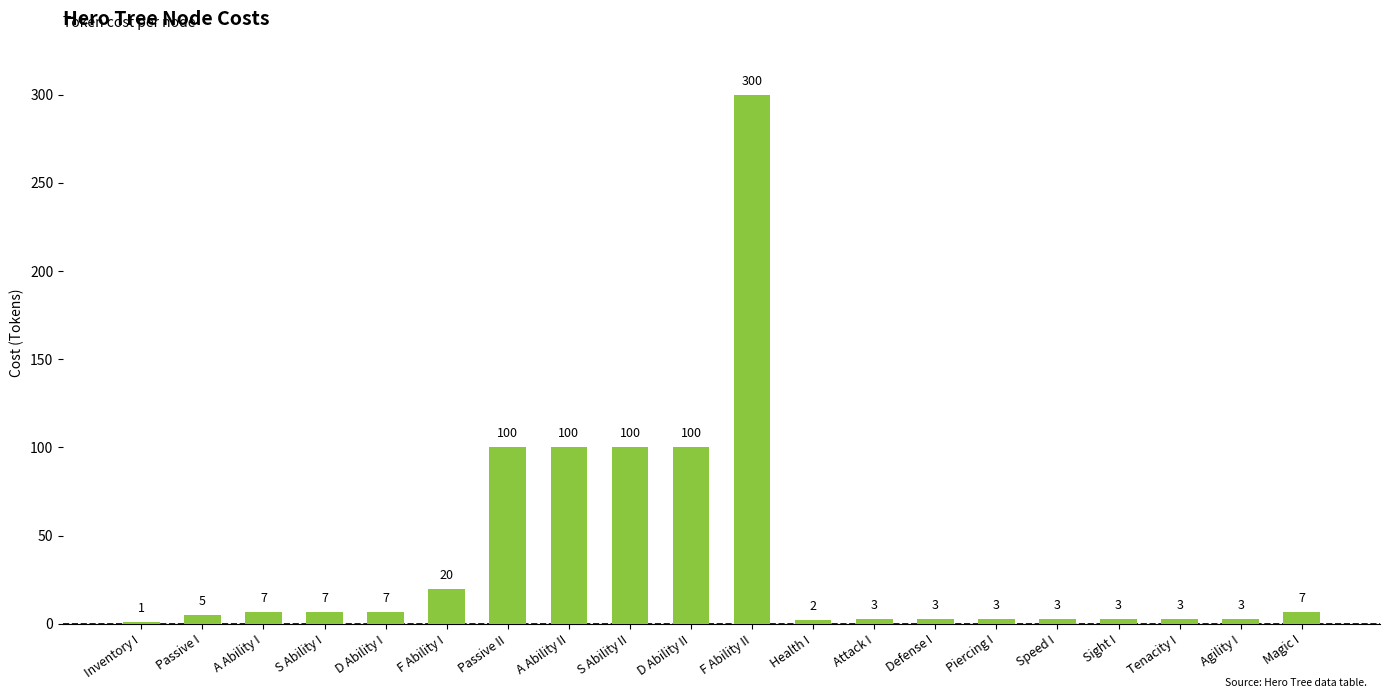

What is the value of the 3rd bar from the left?

7